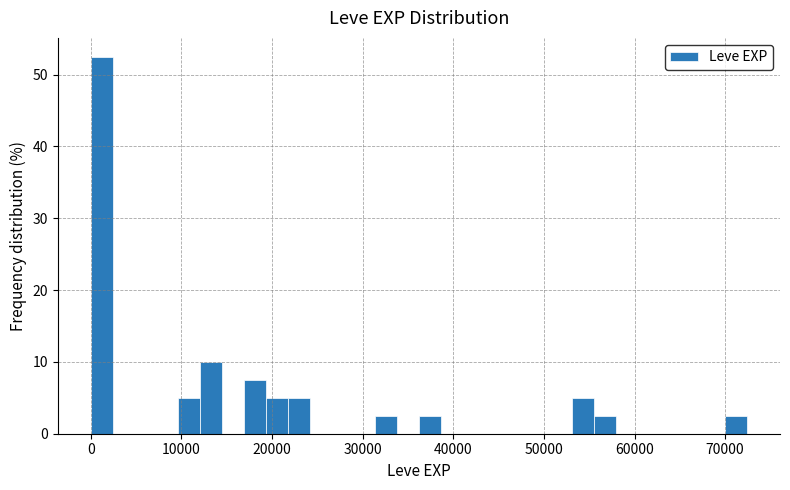

Read against the x-axis, roughly where is the centre of the tallest bar?

1000